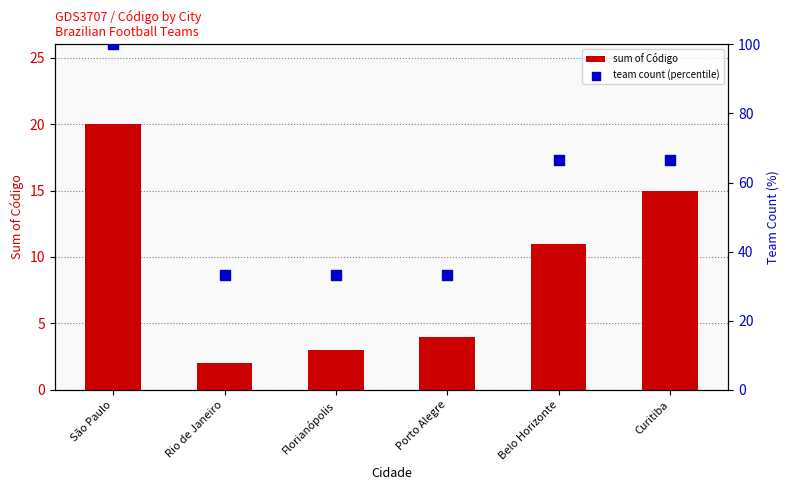

What are all the series names shown in the legend?

sum of Código, team count (percentile)